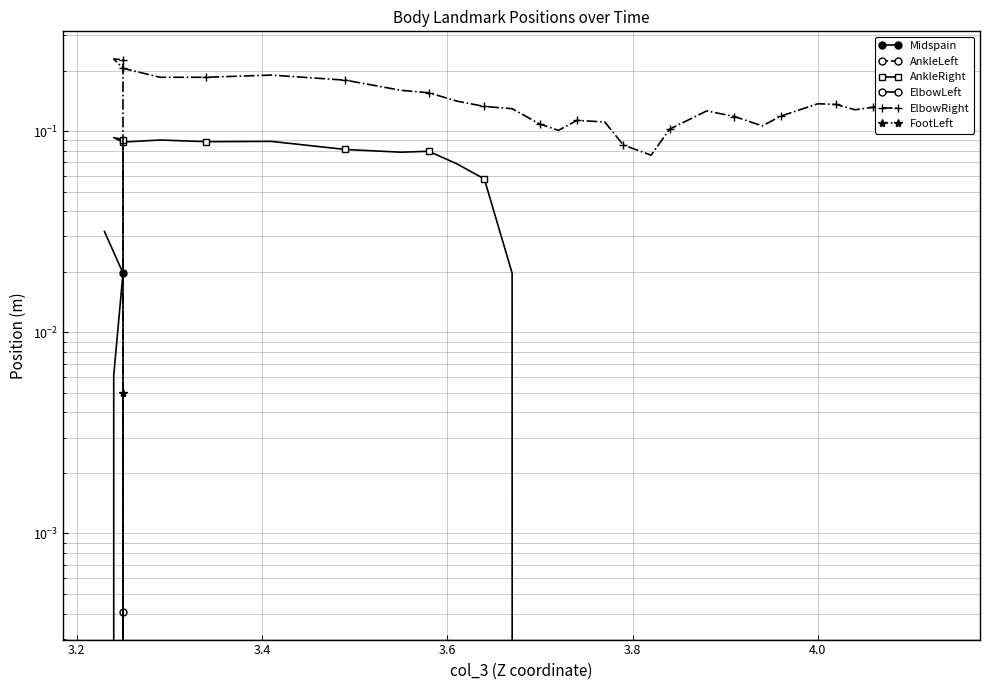

How many values in the ElbowRight series exceed 0?

33